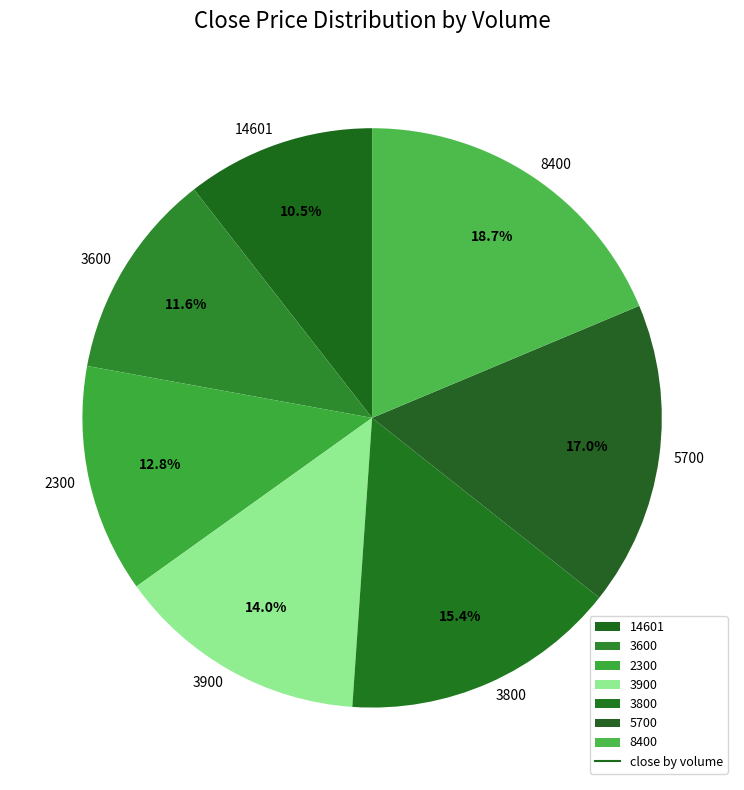

Rank the categories by value from highest to lowest.

8400, 5700, 3800, 3900, 2300, 3600, 14601